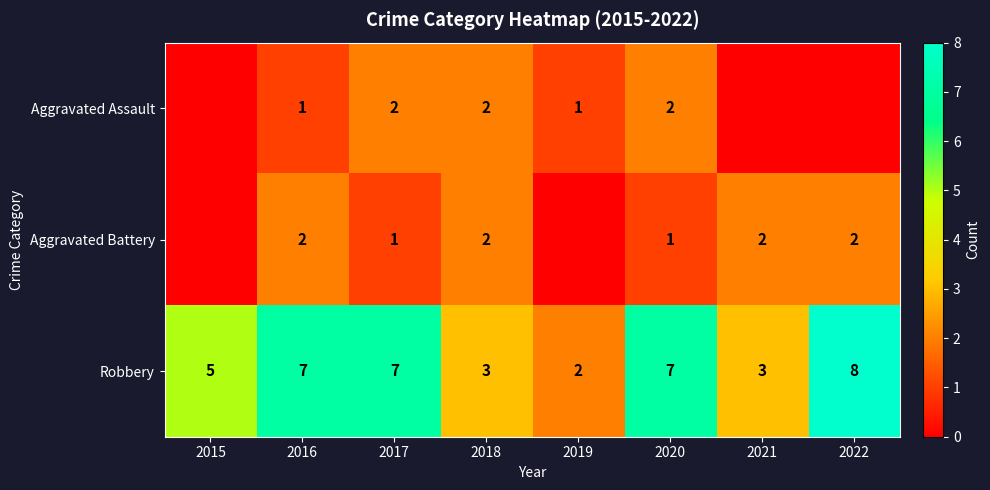

What is the spread (max minus min) of values at 2021?

3